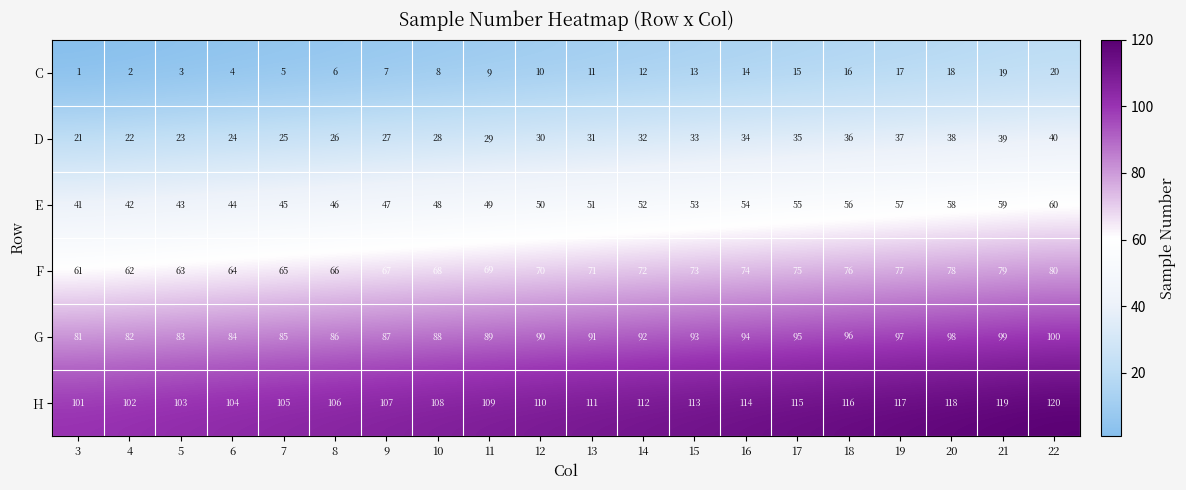

Read the C value at 8, to the nearest 10.

10